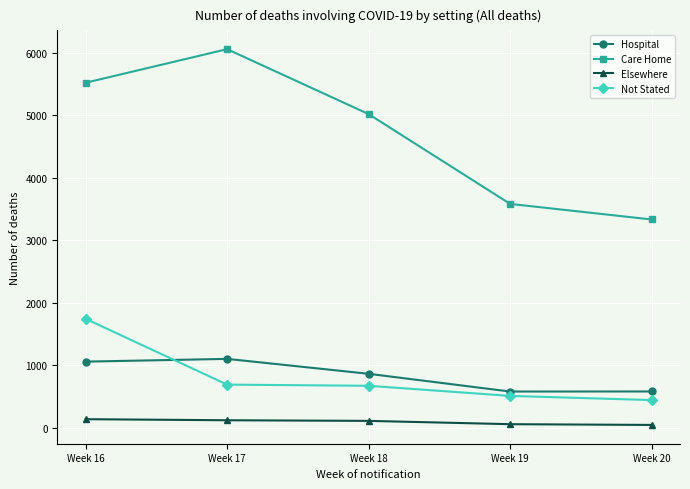

True or false: Elsewhere and Not Stated intersect in this chart.

False